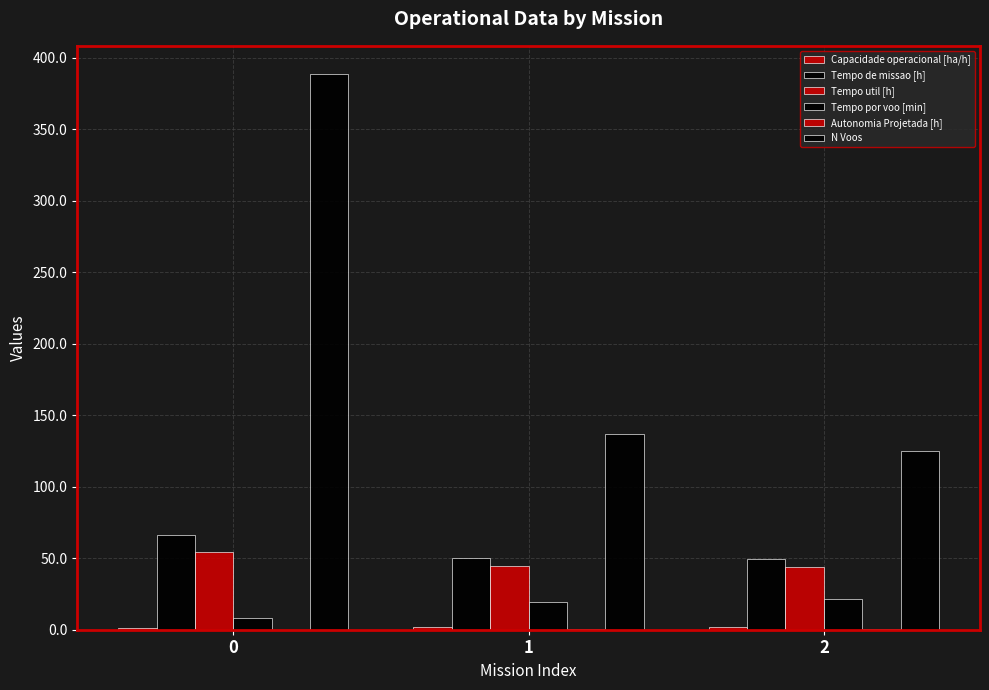

The value of Tempo por voo [min] at 0 is 5.3. True or false?

False